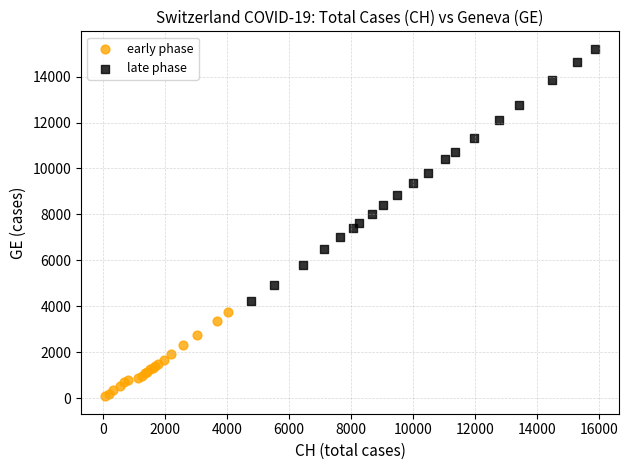

Which series reaches the maximum Y coordinate?

late phase